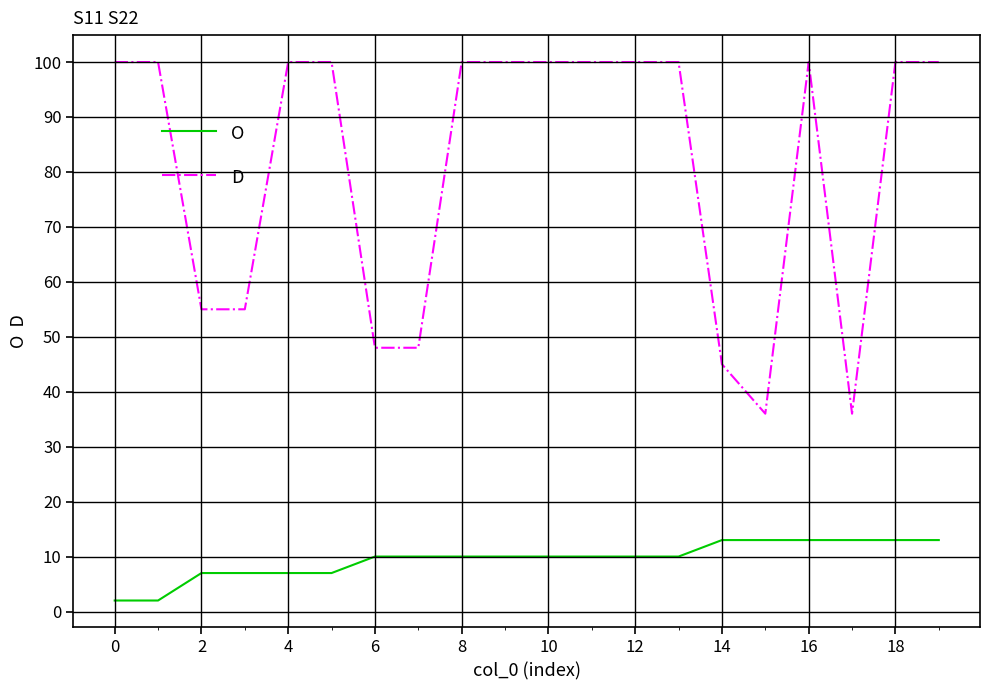

How many categories are shown in the chart?

20